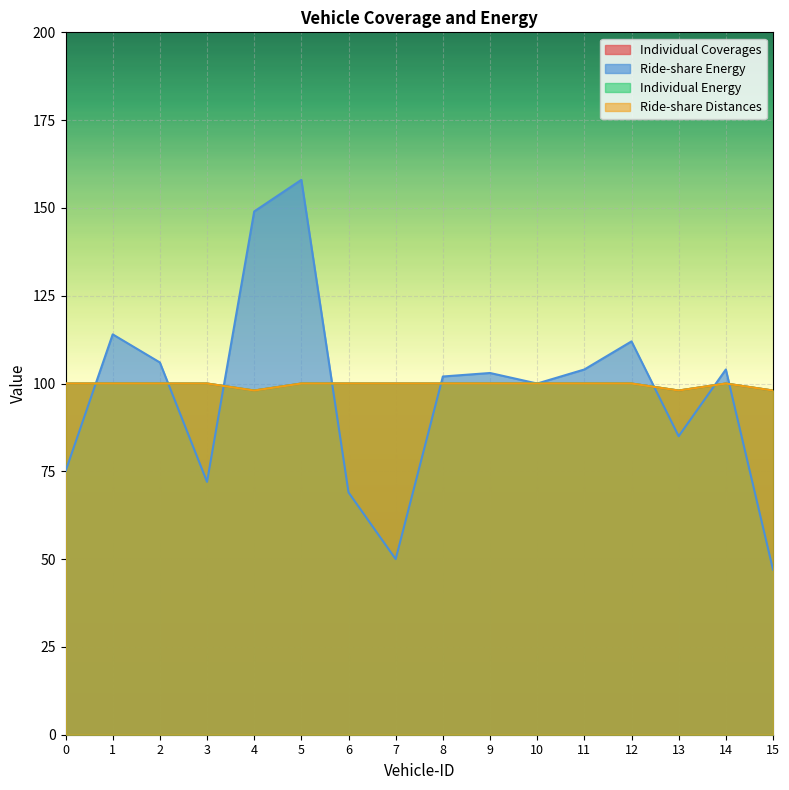

Which has a higher value, 1 or 8?

1